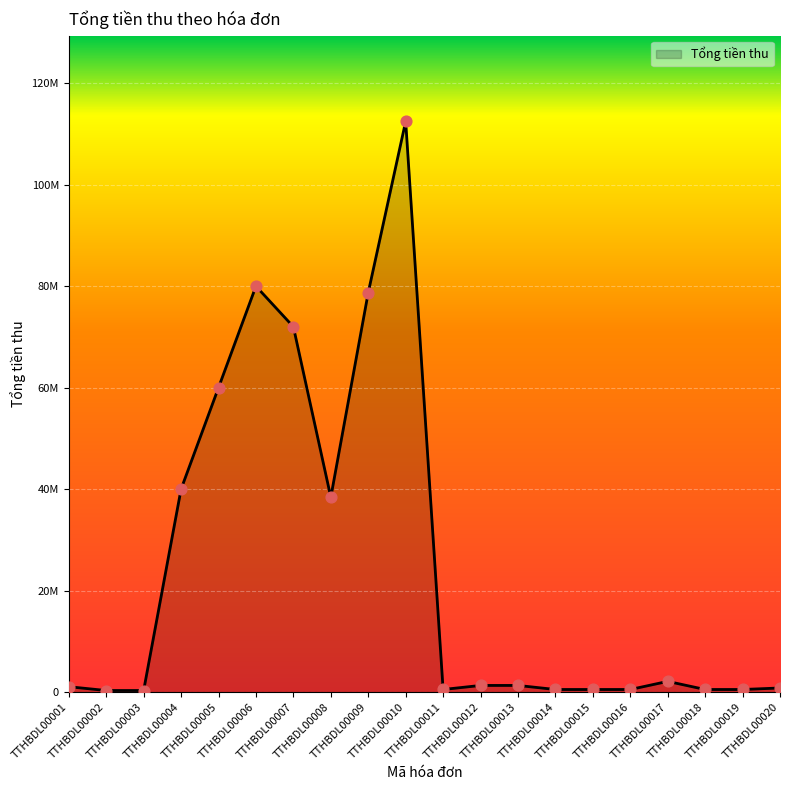

Which has a higher value, TTHBDL00020 or TTHBDL00006?

TTHBDL00006